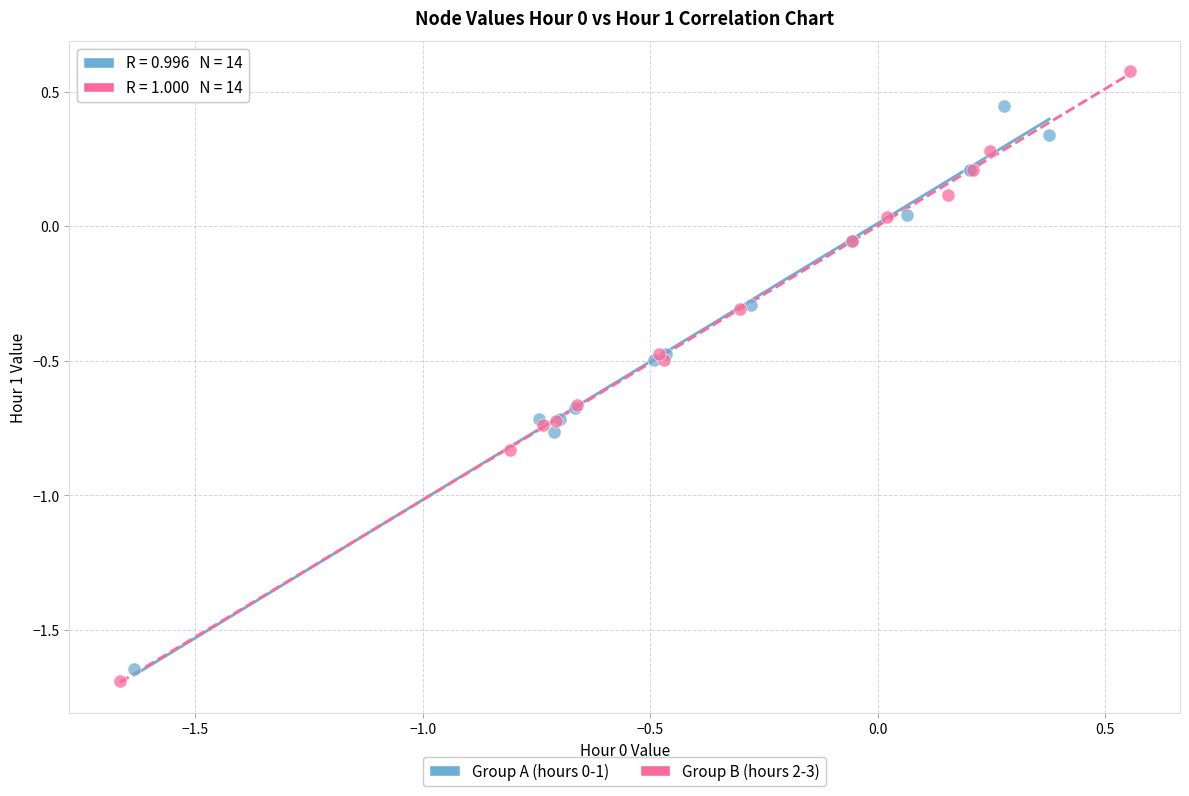

Which series reaches the maximum Y coordinate?

Group B (hours 2-3)